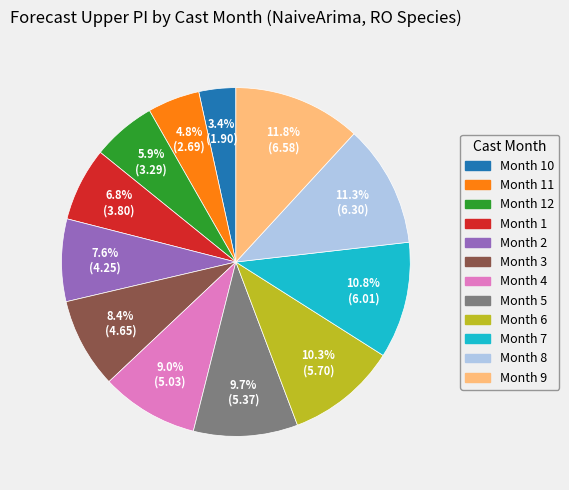

Does any single category account for the majority?

No